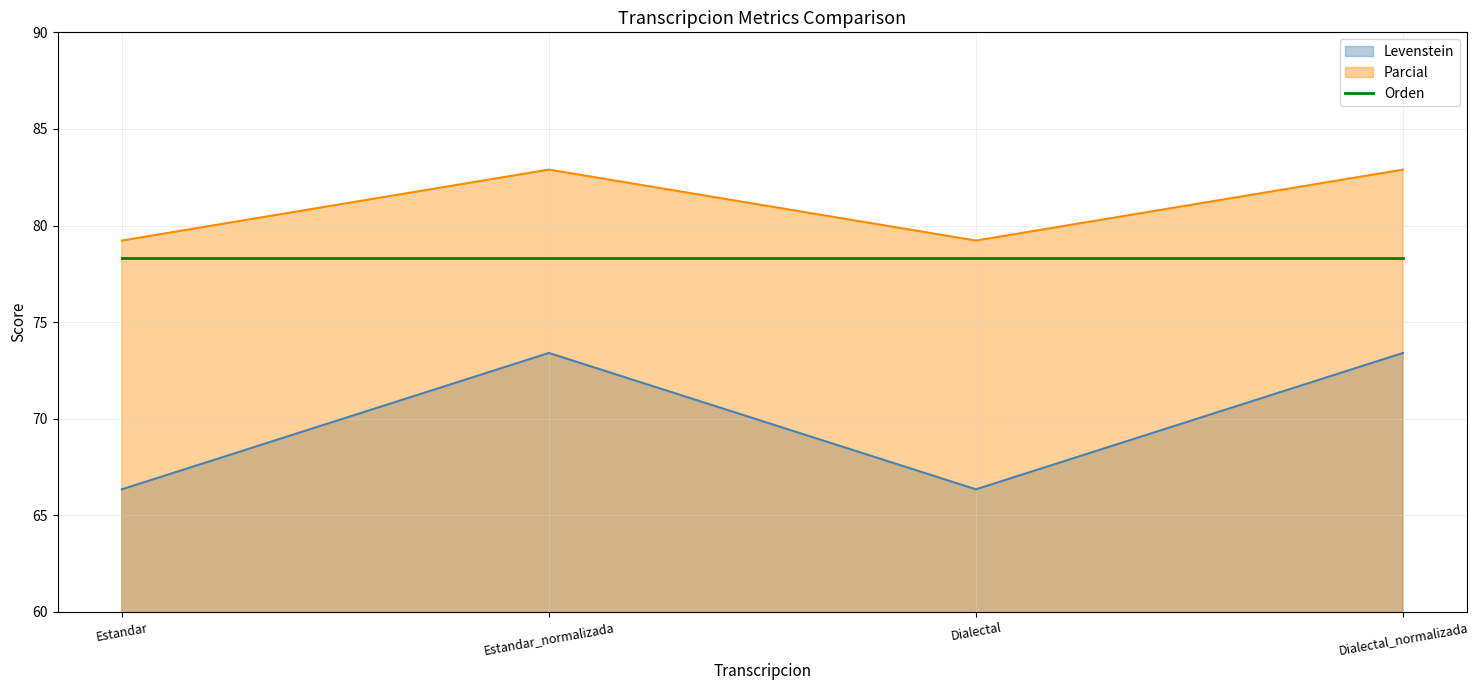

Rank the series by their average value, from highest to lowest.

Parcial, Orden, Levenstein